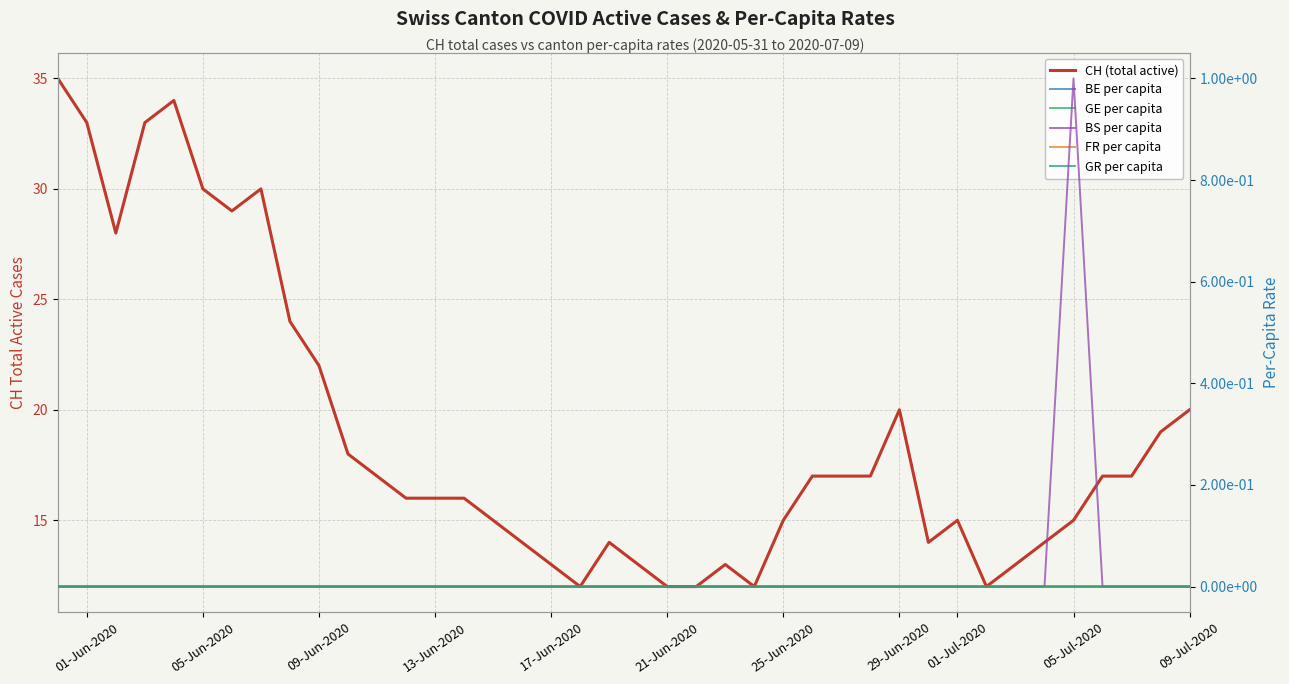

True or false: FR per capita and GE per capita intersect in this chart.

False